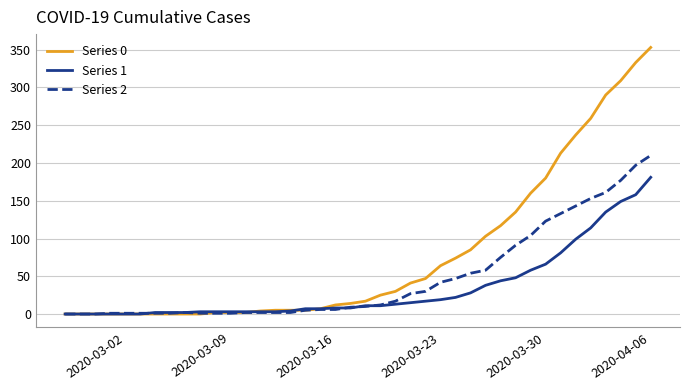

Does the chart have visible grid lines?

Yes